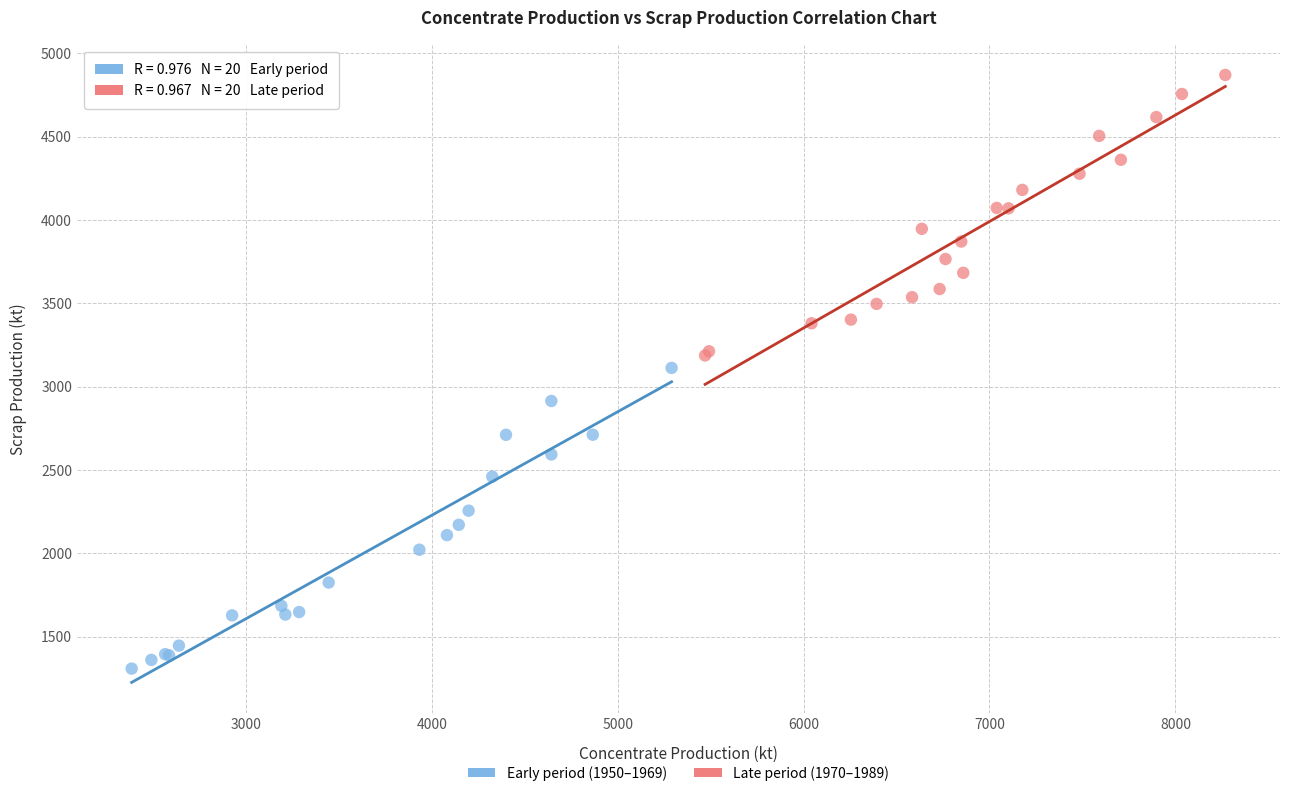

Which series has the largest Y range (max minus min)?

Early period (1950–1969)